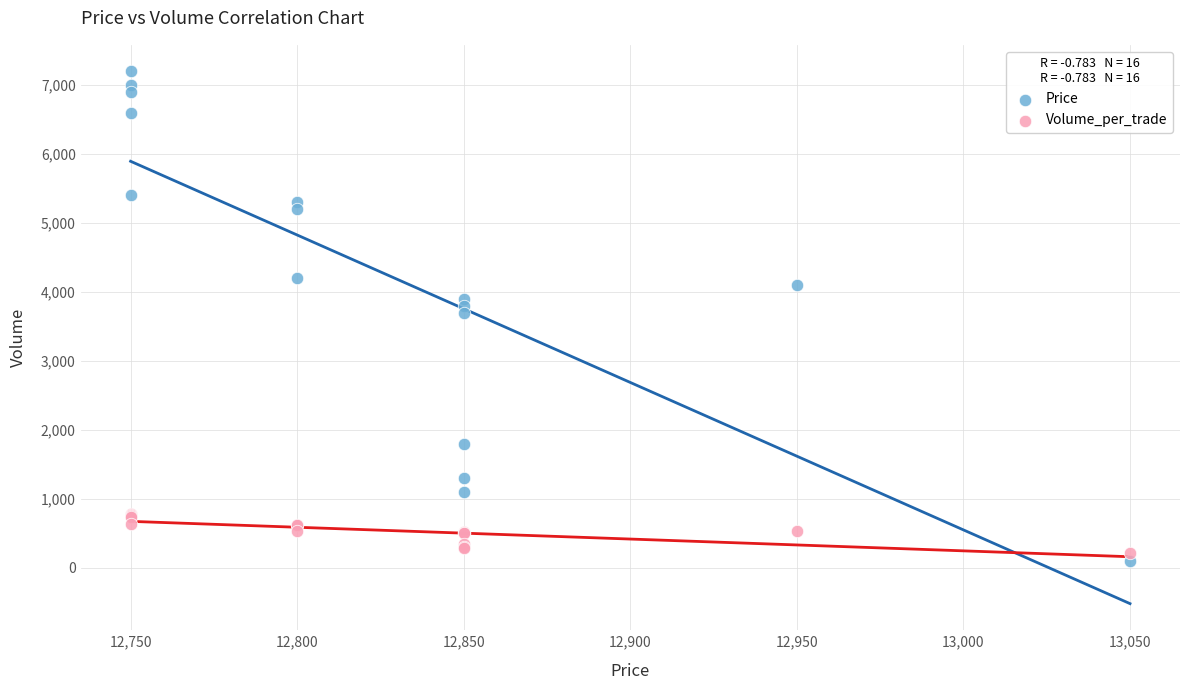

What is the X range (max minus min) for the scatter plot?

300